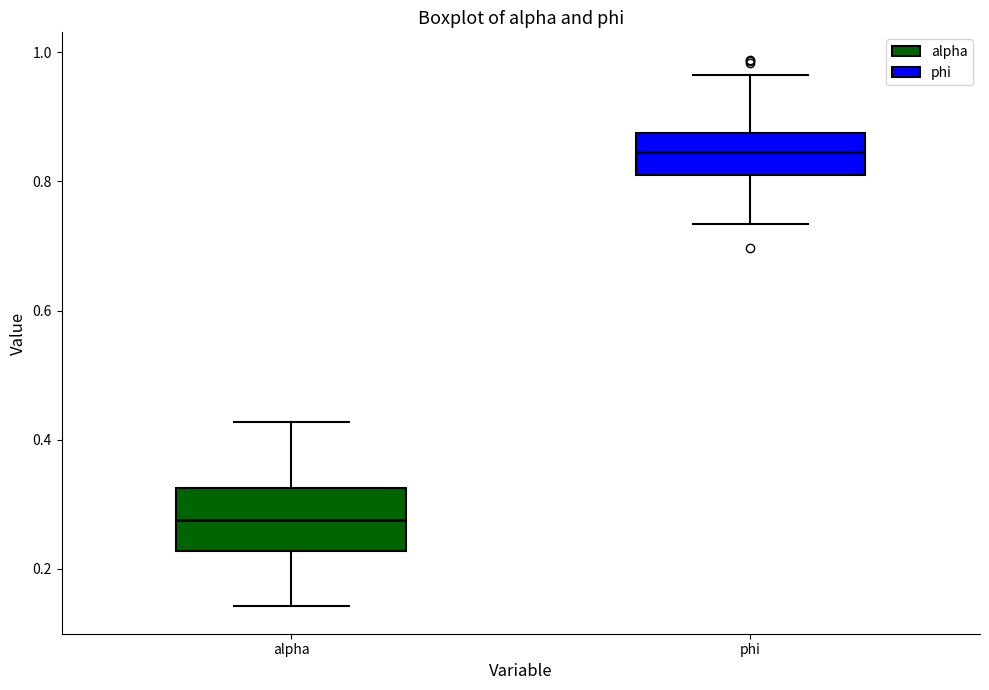

Reading left to right, read every box against the y-axis: the position of its median line, the range the box covers, and the ends of its whiskers. The values are not printed on the chart, so give them approximately, as read against the axis.

alpha: median 0.28, box 0.22 to 0.32, whiskers 0.14 to 0.42
phi: median 0.84, box 0.80 to 0.88, whiskers 0.74 to 0.96